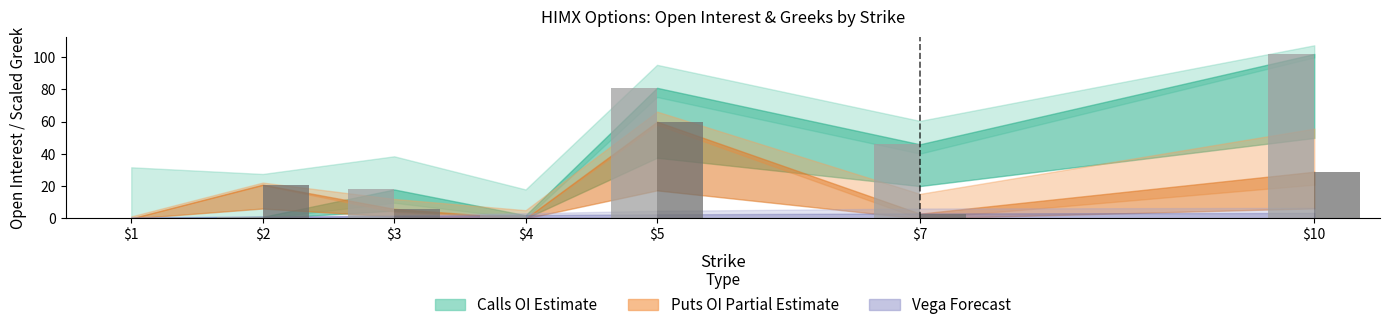

At which category is the sum across all series the highest?

$5